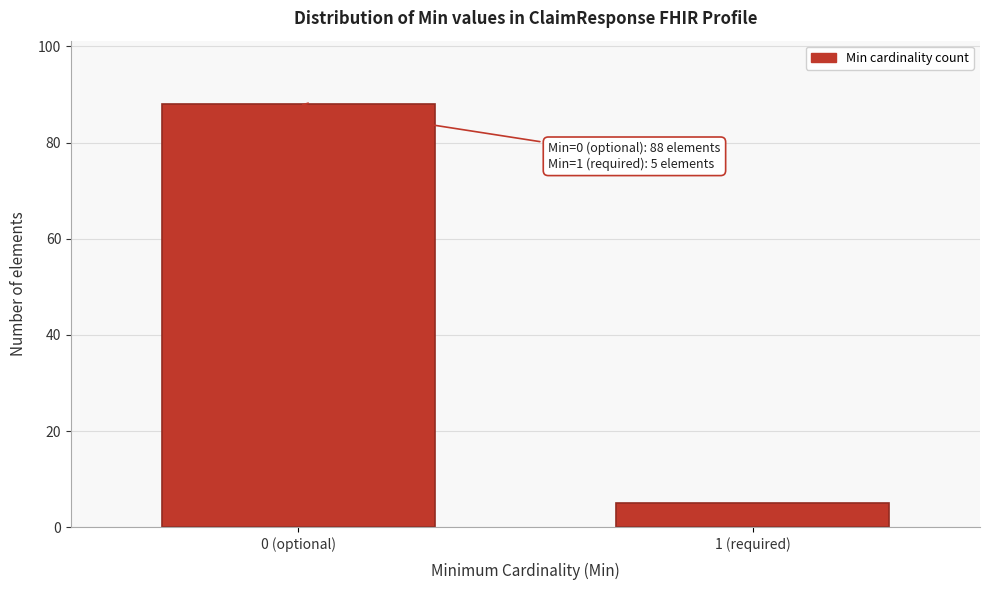

Reading left to right, extract all data points from this chart.

88	5